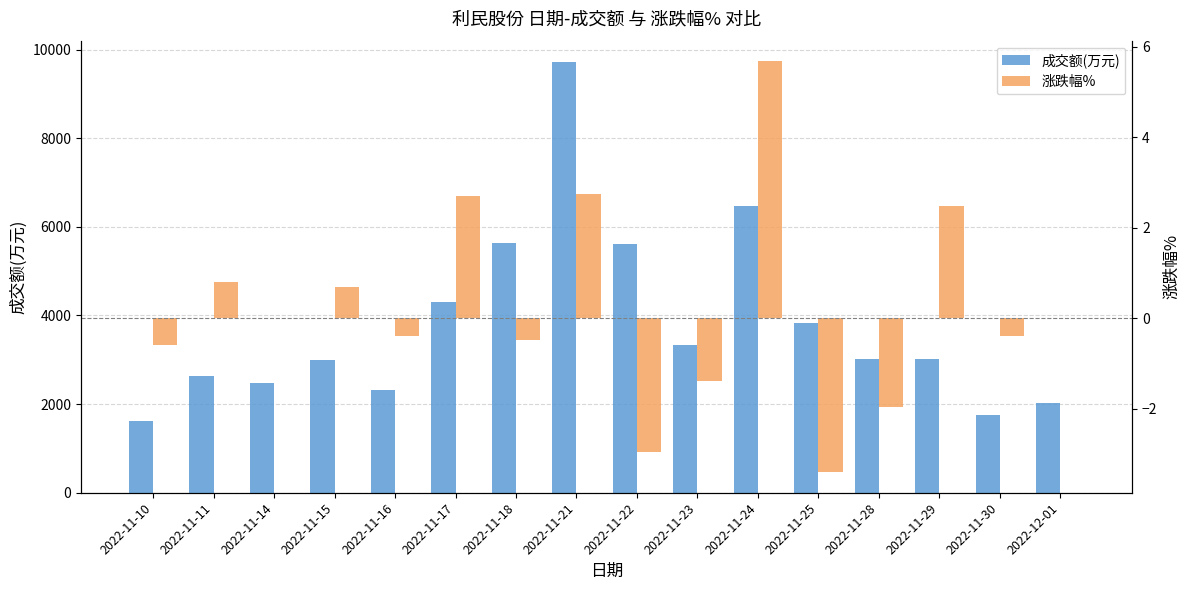

How many groups of bars are there?

16